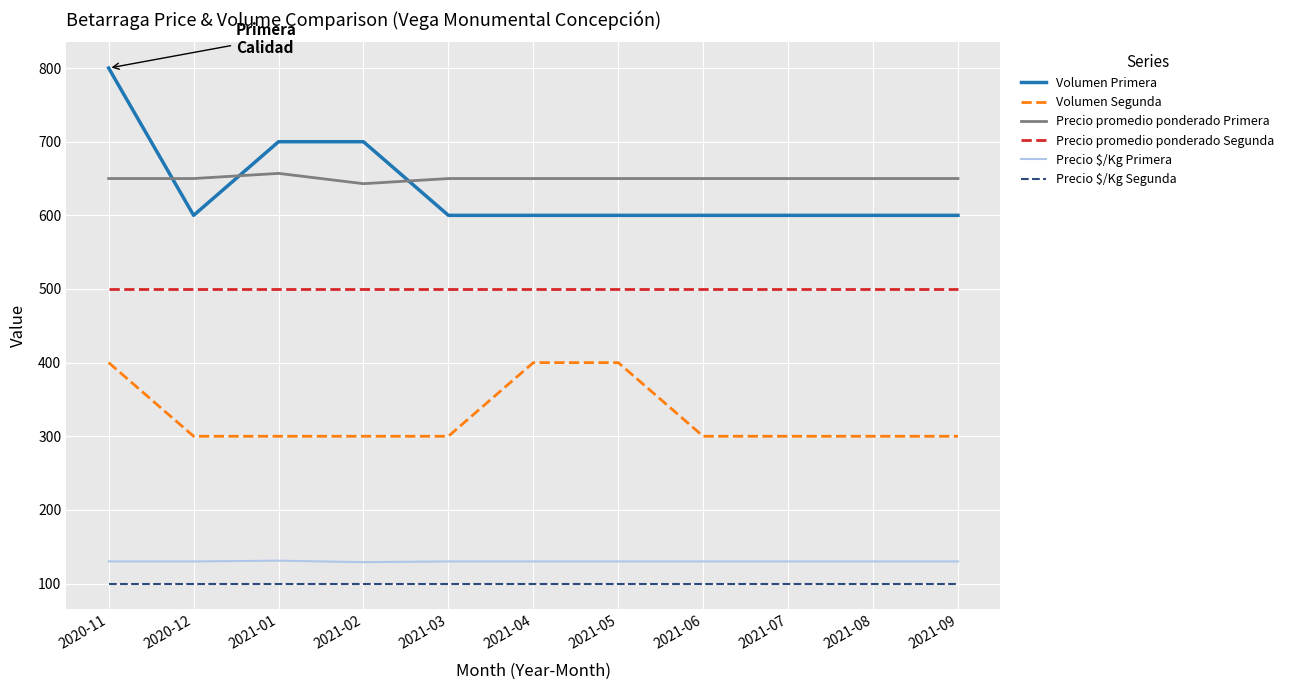

True or false: Precio $/Kg Primera and Precio $/Kg Segunda intersect in this chart.

False